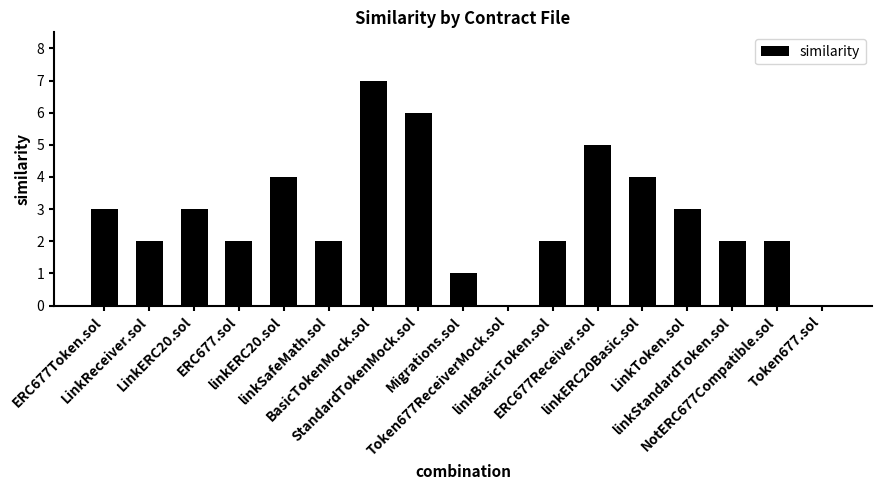

What is the difference between the values at linkStandardToken.sol and ERC677Token.sol?

1